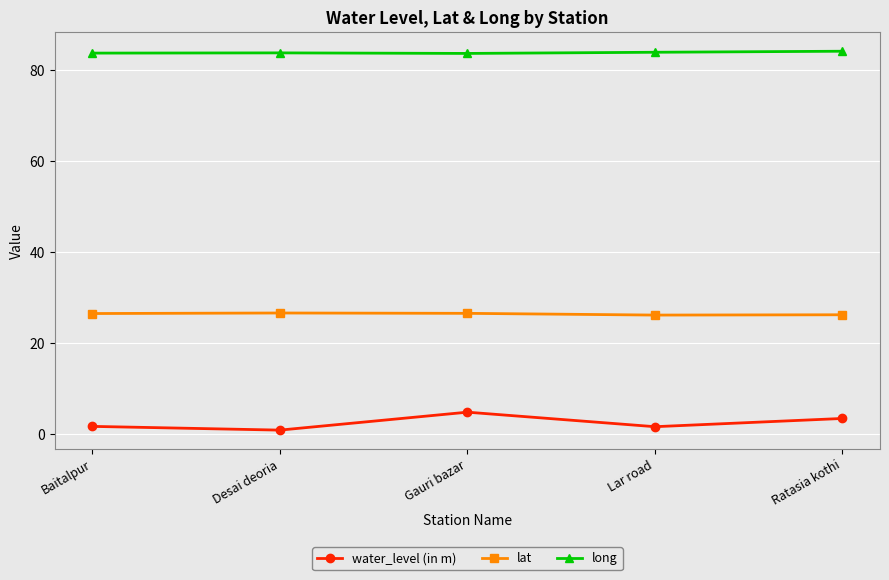

How many data points in water_level (in m) are less than 1?

1